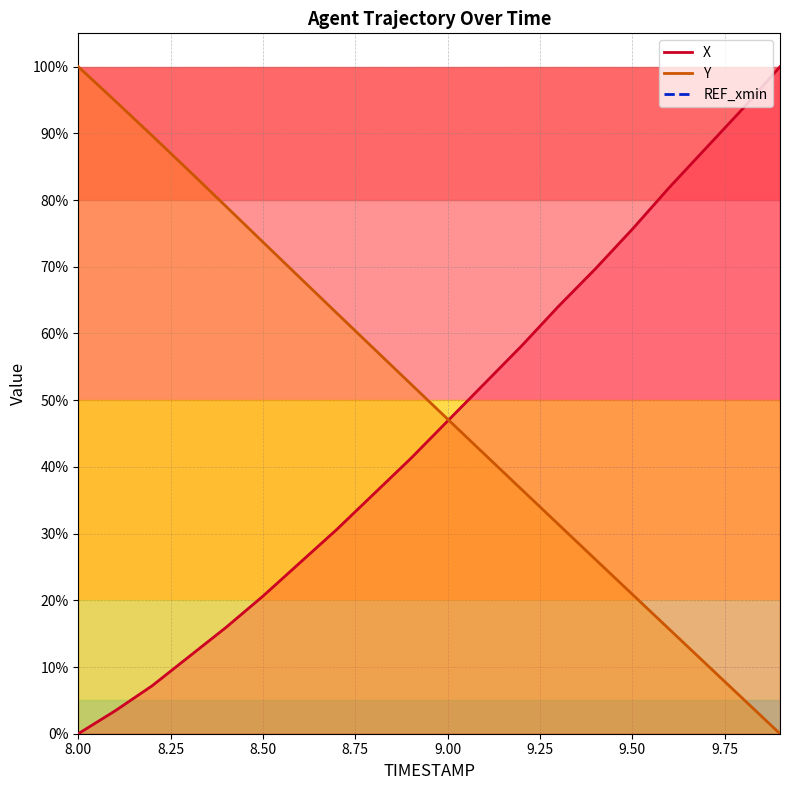

Reading left to right, list all the values displayed in this chart.

X: 8.0=0.0	8.1=3.4	8.2=7.2	8.3=11.6	8.4=15.9	8.5=20.6	8.6=25.6	8.7=30.6	8.8=35.9	8.9=41.3	9.0=46.9	9.1=52.5	9.2=58.1	9.3=64.1	9.4=69.7	9.5=75.6	9.6=81.9	9.7=87.8	9.8=93.7	9.9=100.0
Y: 8.0=100.0	8.1=94.9	8.2=89.7	8.3=84.4	8.4=79.1	8.5=73.7	8.6=68.4	8.7=63.1	8.8=57.7	8.9=52.5	9.0=47.2	9.1=41.9	9.2=36.6	9.3=31.4	9.4=26.1	9.5=20.9	9.6=15.7	9.7=10.4	9.8=5.2	9.9=0.0